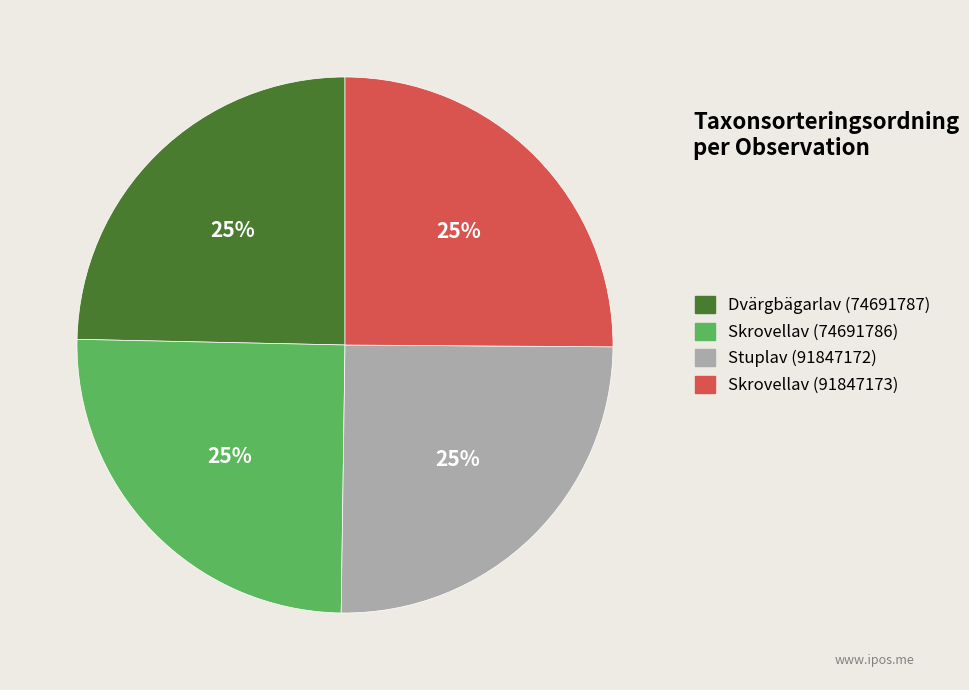

To the nearest percent, what percentage of the pie is Dvärgbägarlav (74691787)?

25%